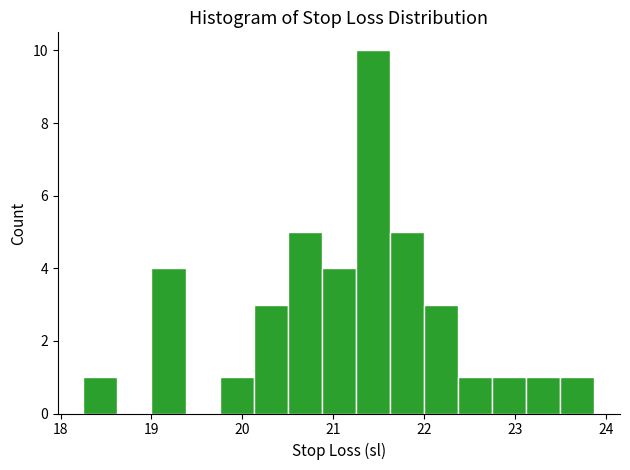

Around what value on the x-axis is the tallest bar? Give the approximate position of its centre, as read against the axis.

21.4